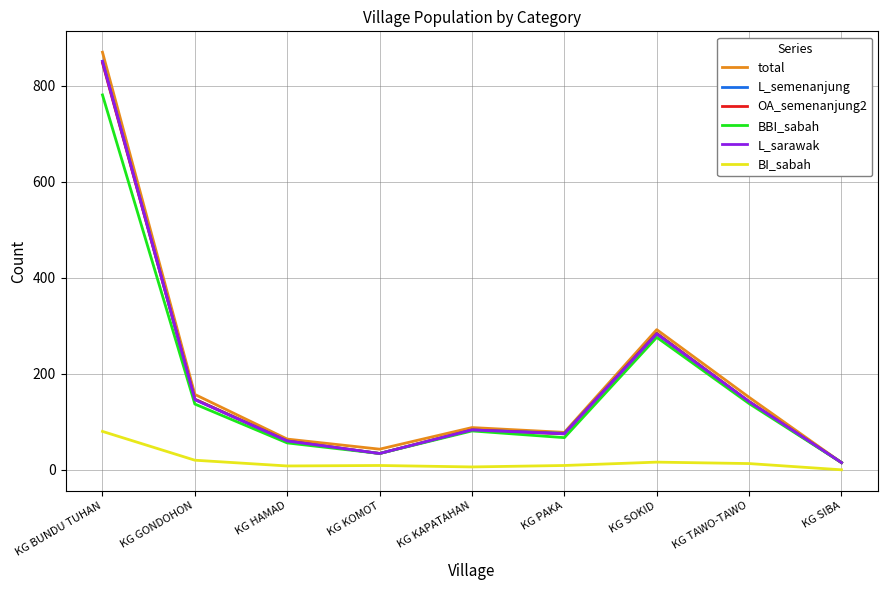

Which series changed the most between KG BUNDU TUHAN and KG GONDOHON?

total